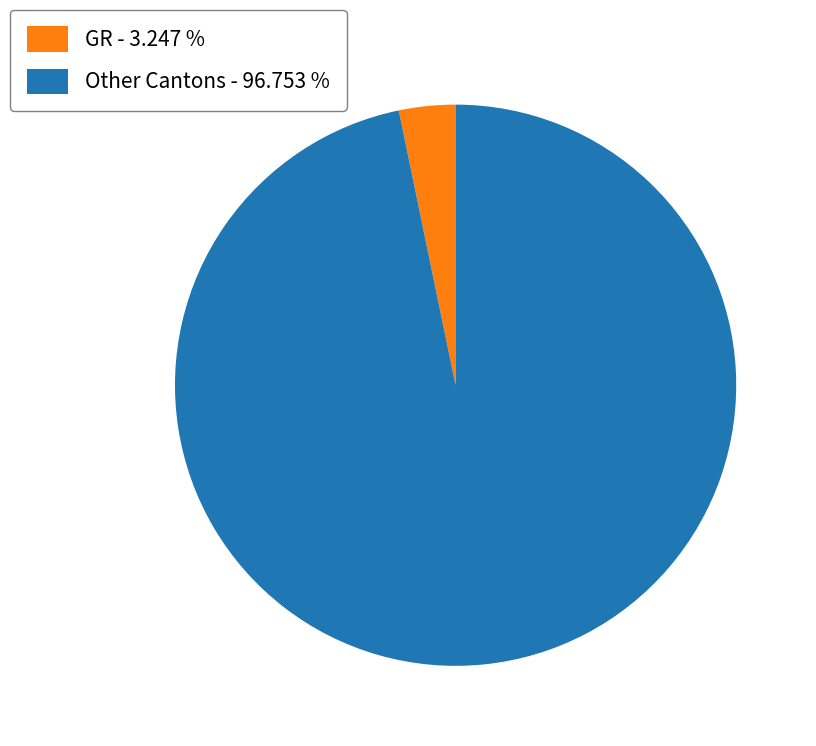

Which category has the biggest portion of the pie?

Other Cantons - 96.753 %